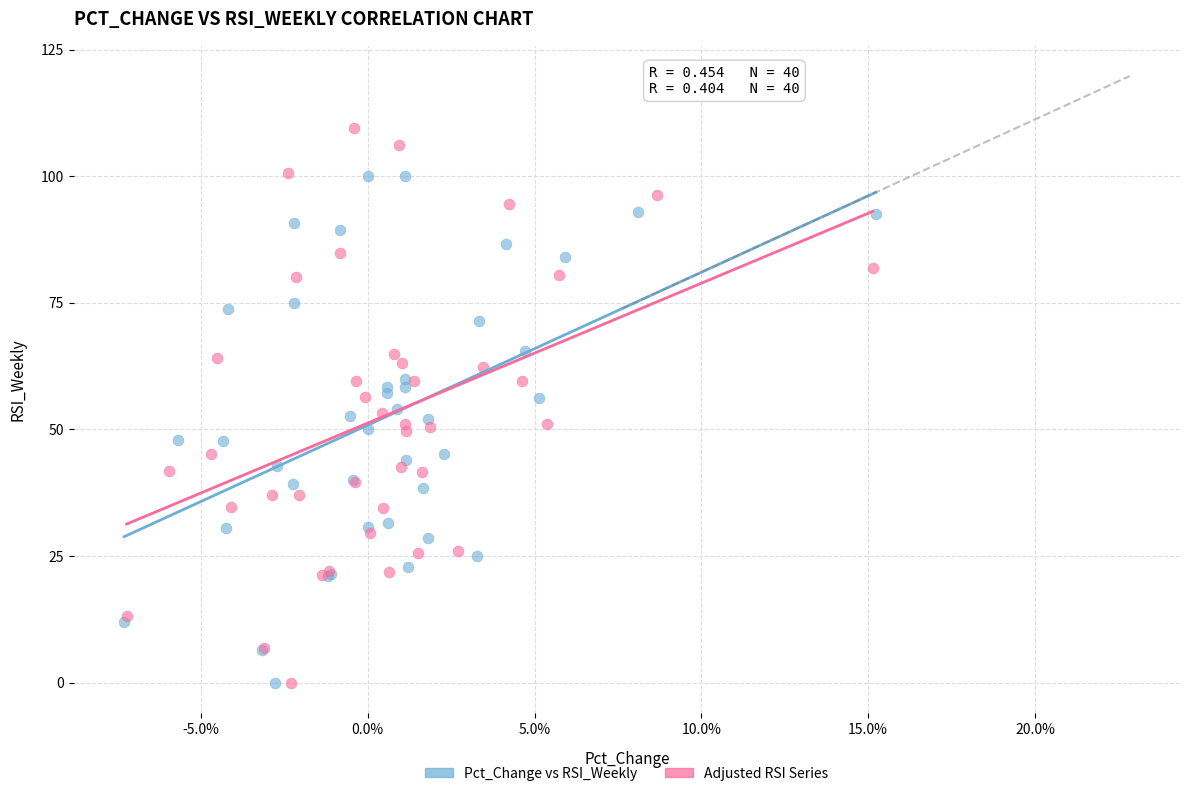

Which series contains the highest Y value?

Adjusted RSI Series